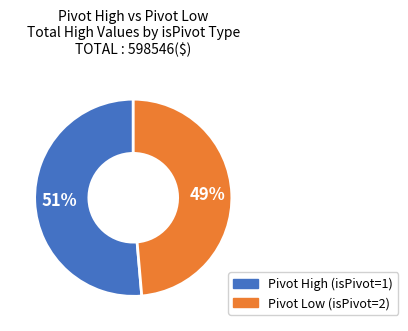

To the nearest percent, what is the average slice percentage?

50%